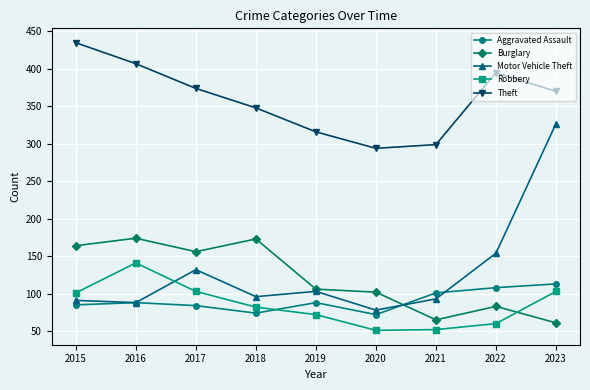

At which category is the sum across all series the highest?

2023